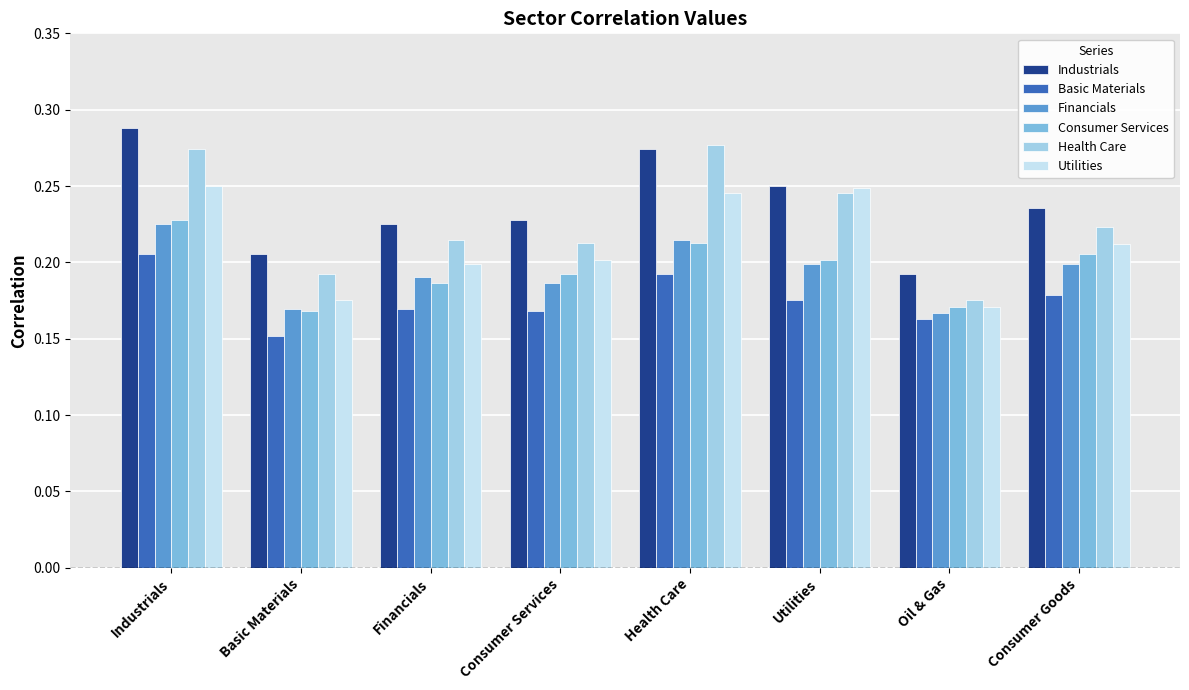

What is the total value across all series at Basic Materials?

1.1